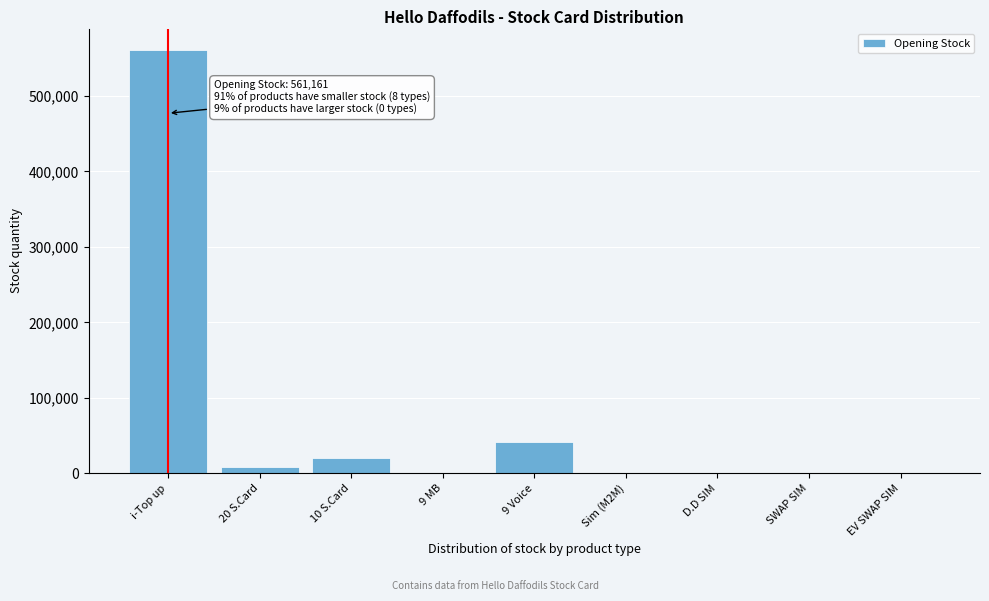

What is the maximum value shown in the chart?

561161